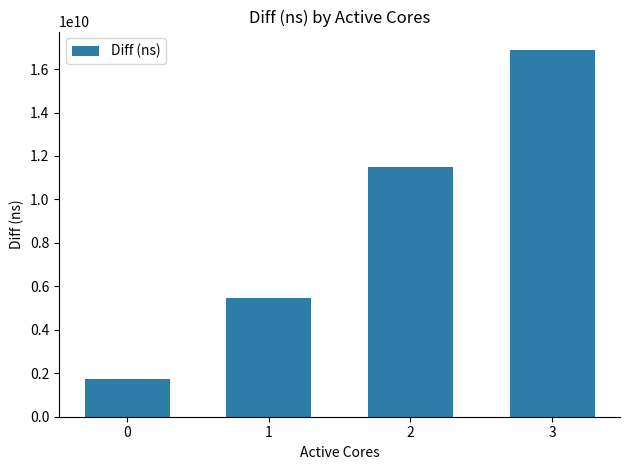

What is the change in value from 2 to 3?

+5405999362